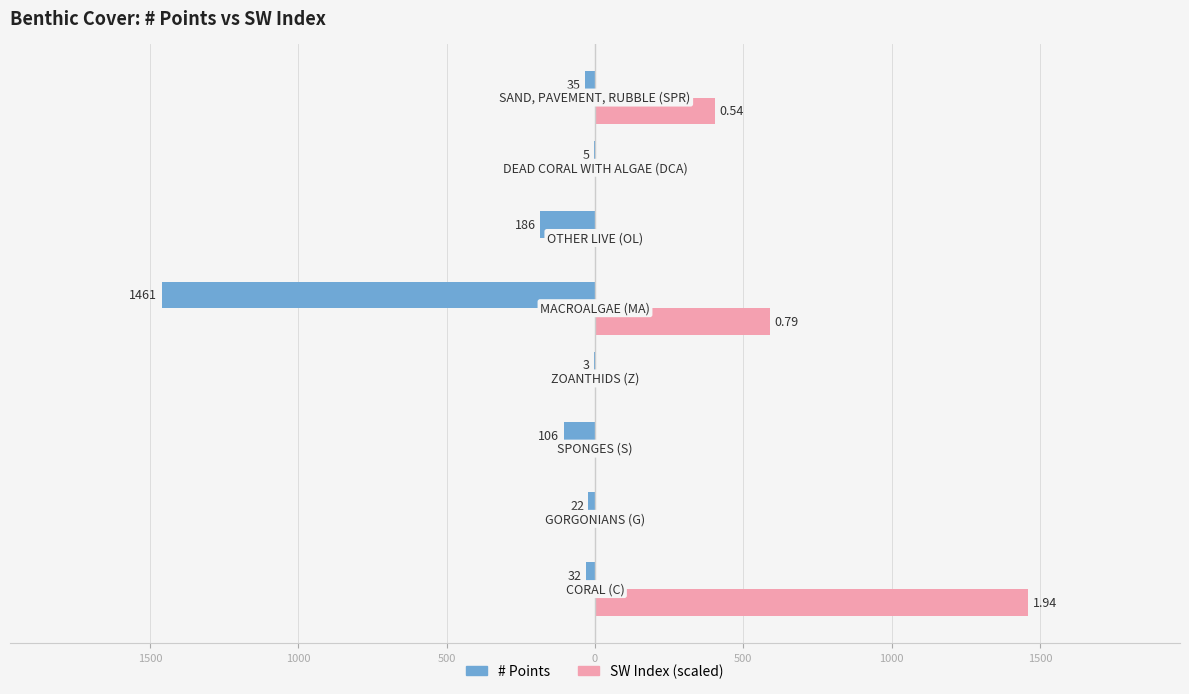

What are all the series names shown in the legend?

# Points, SW Index (scaled)